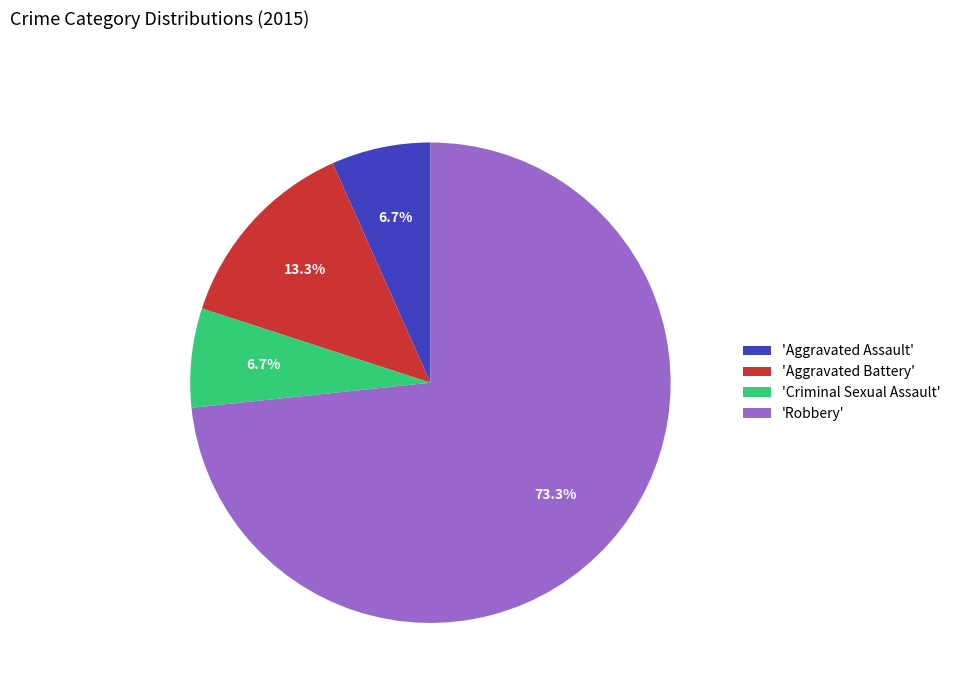

Does any single category account for the majority?

Yes